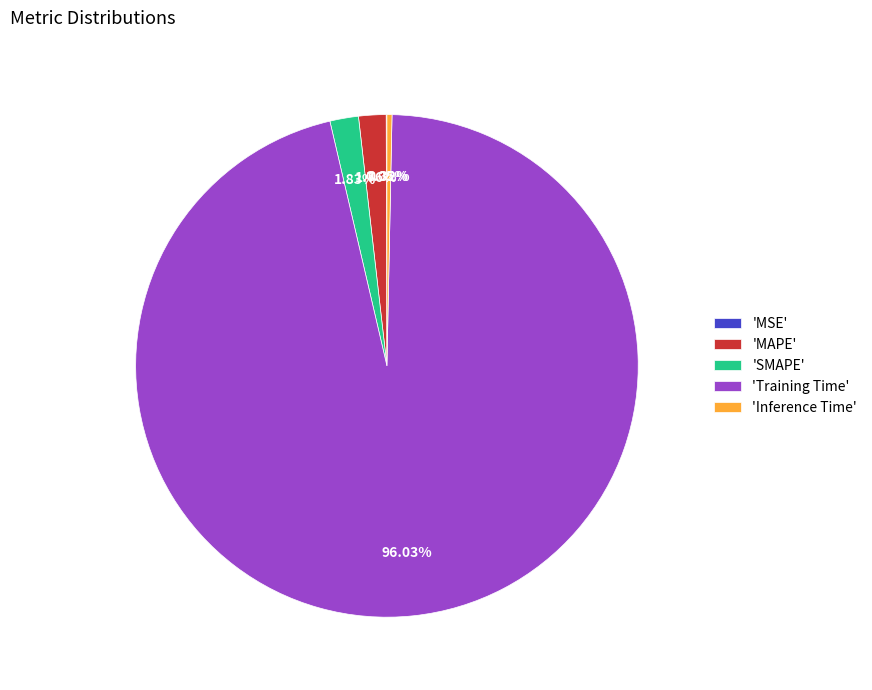

Is 'MAPE' the majority of the pie?

No